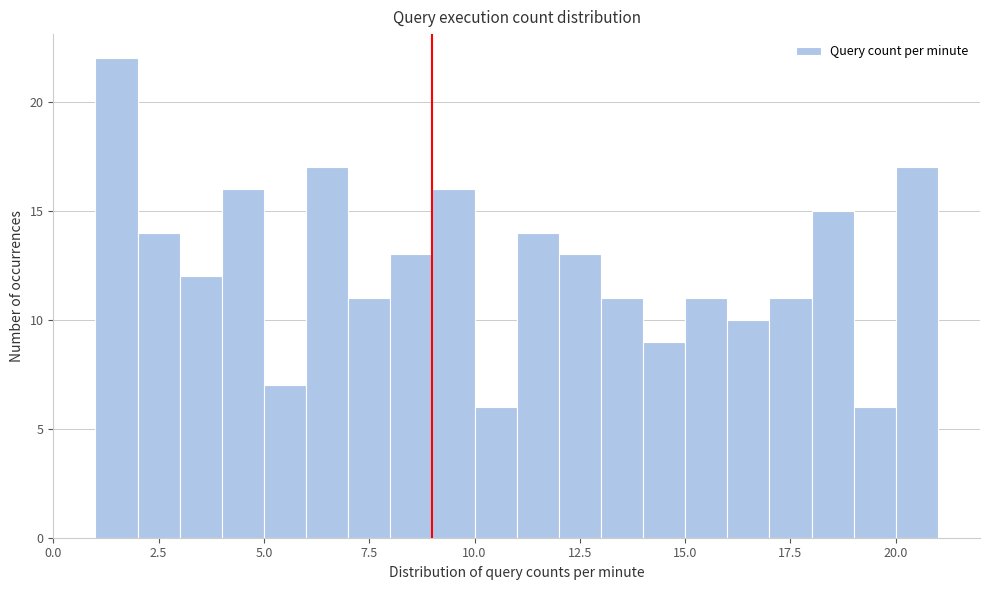

Read against the x-axis, roughly where is the centre of the tallest bar?

1.5